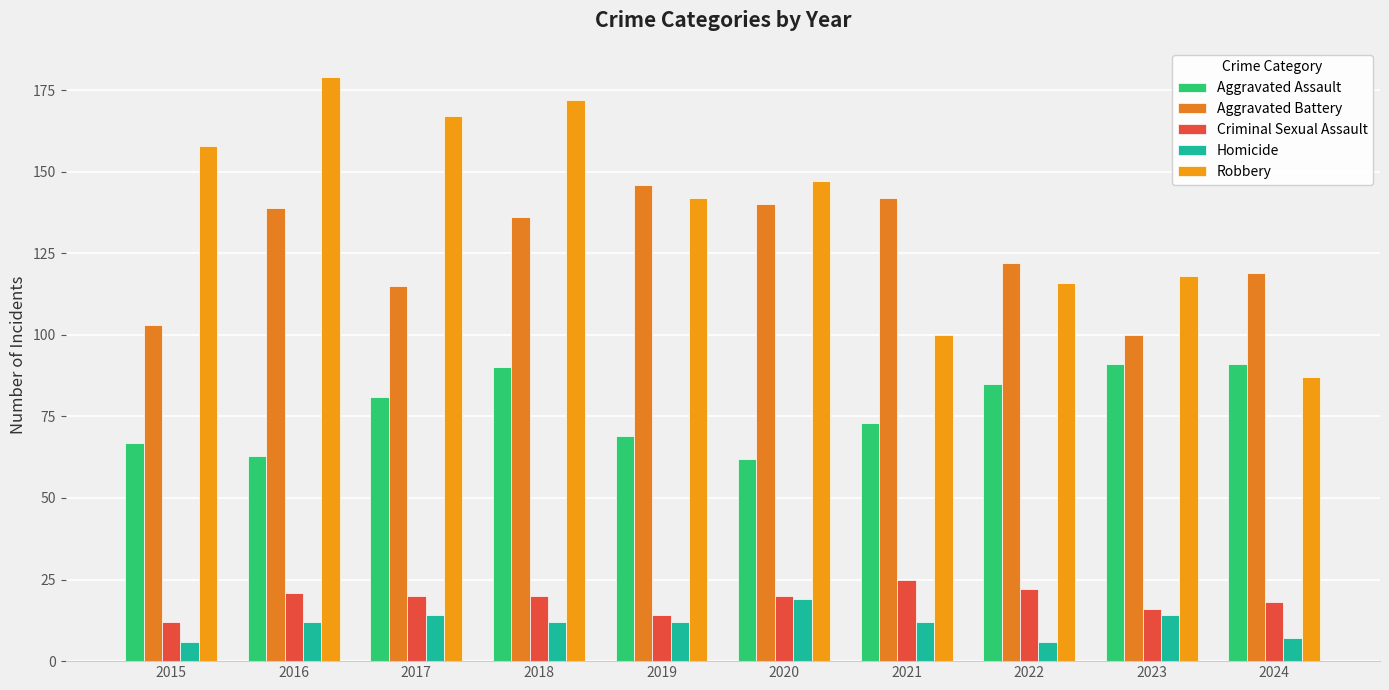

Between 2016 and 2019, which series saw the biggest shift?

Robbery